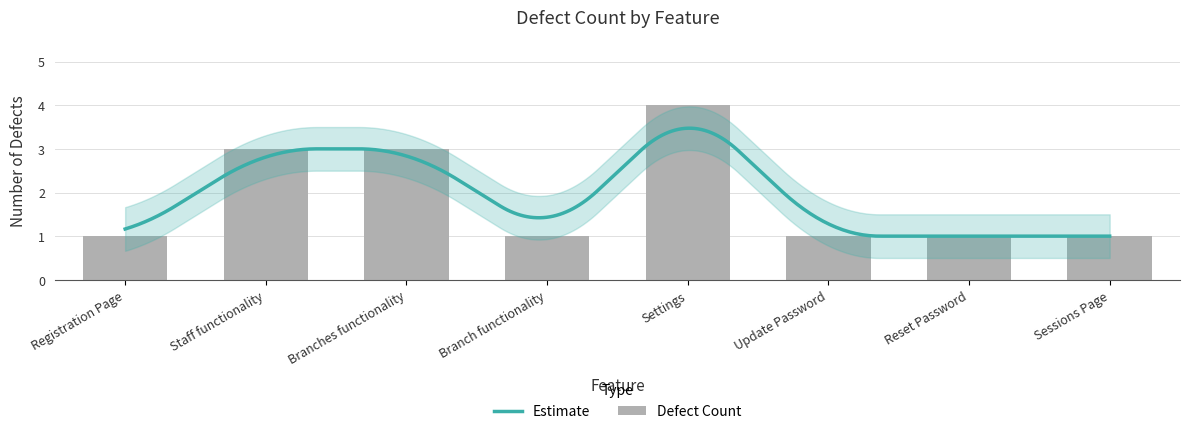

Is it true that the value at Update Password is 1?

True